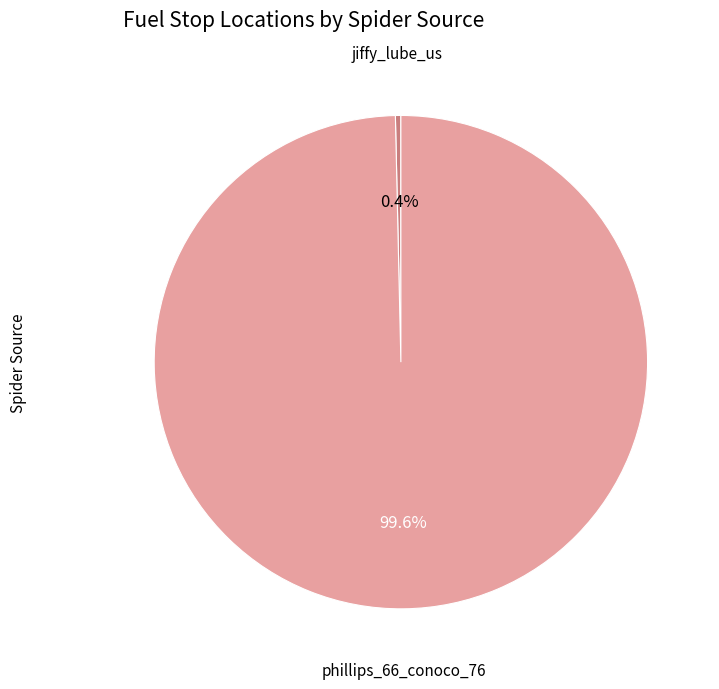

What portion of the pie excludes jiffy_lube_us?

99.6%